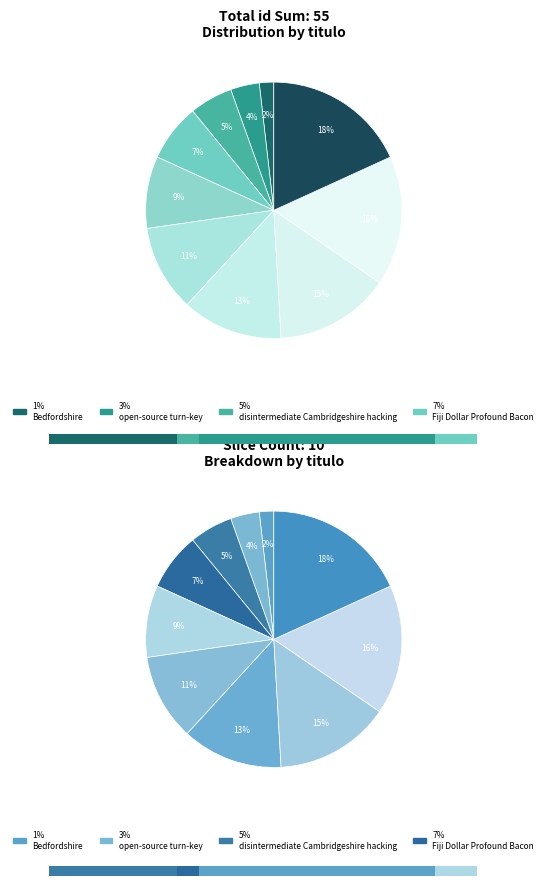

Do Fish and open-source turn-key together represent more than half of the pie?

No